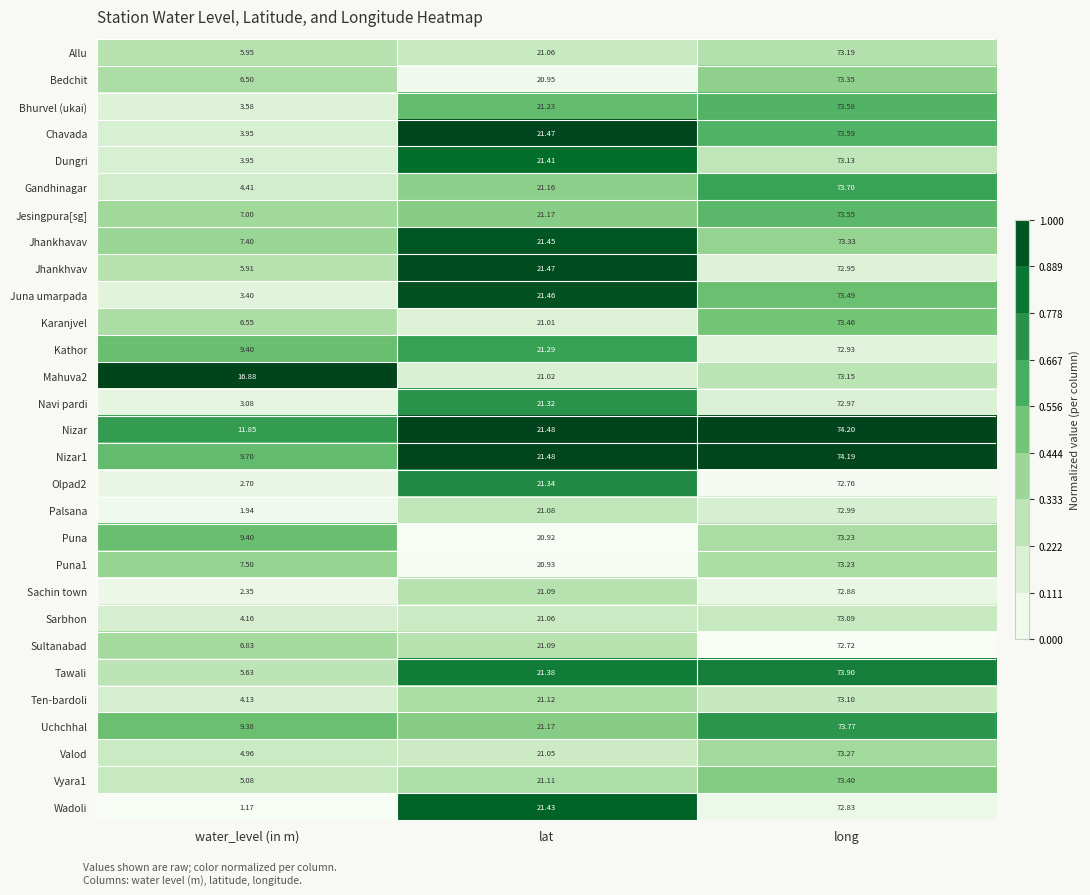

Is the value of Vyara1 at lat greater than the value of Sachin town at lat?

Yes